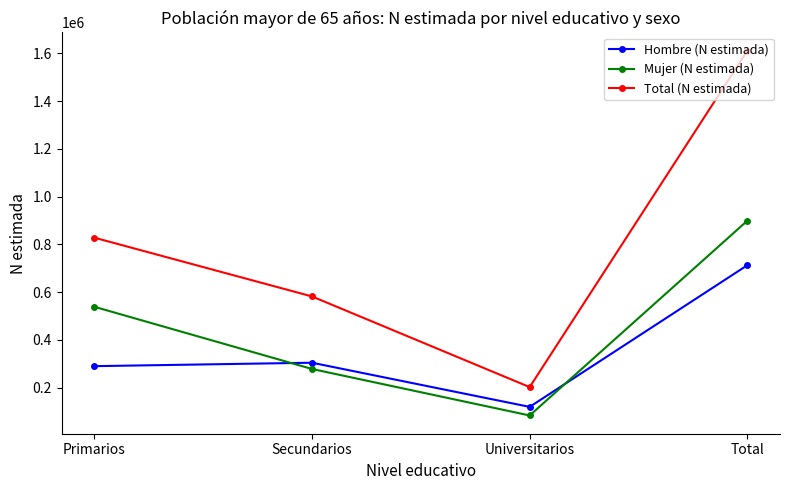

How many data points in Mujer (N estimada) are less than 538177?

2